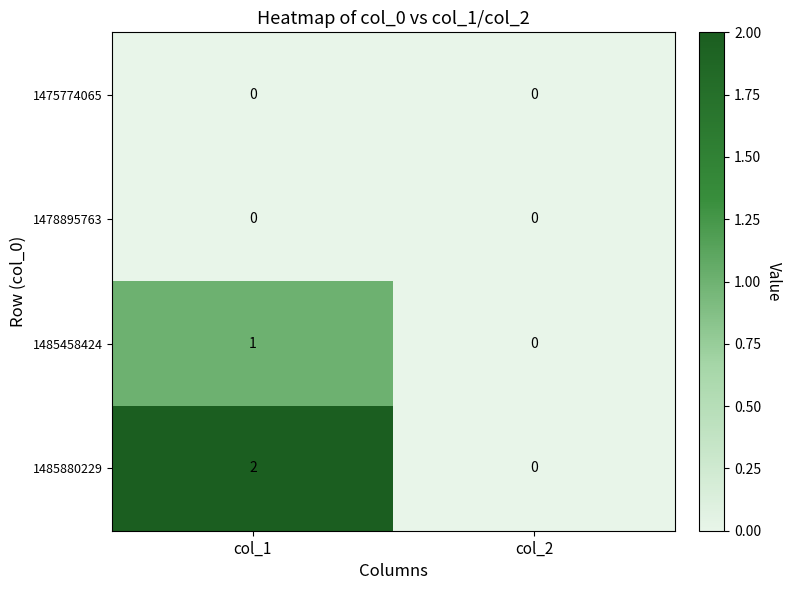

The value of 1485458424 at col_2 is 0. True or false?

True